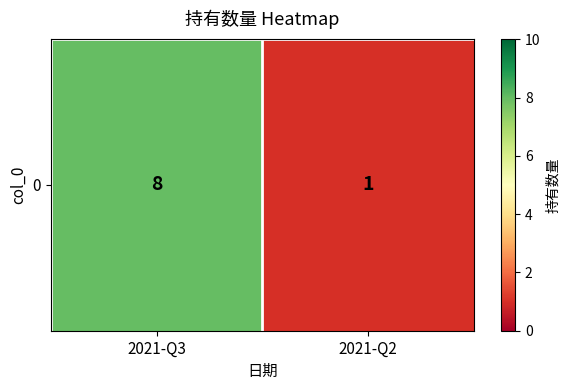

Reading right to left, what are all the values shown in this chart?

1	8